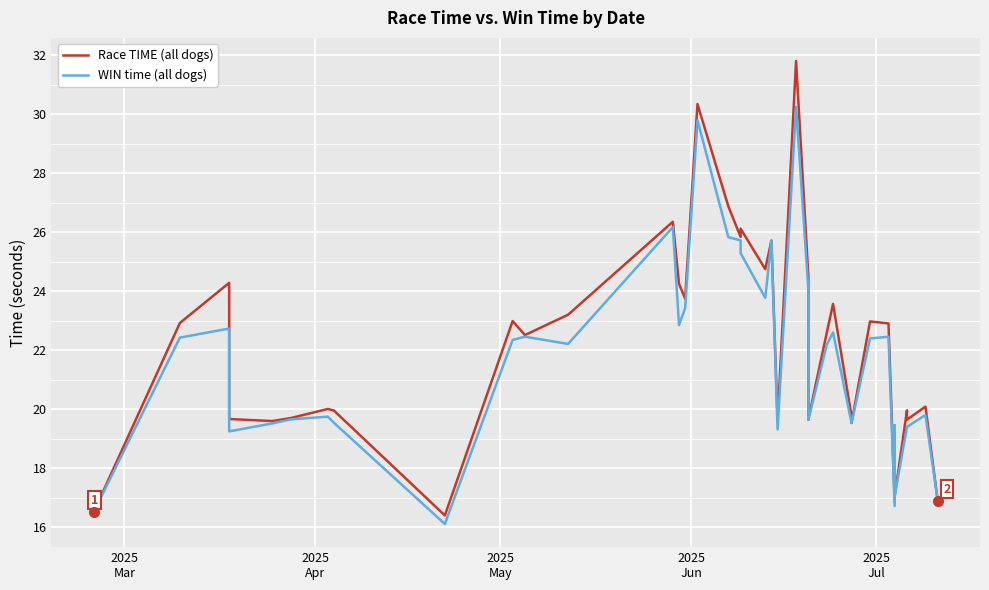

What is the sum of all WIN time (all dogs) values?

861.3